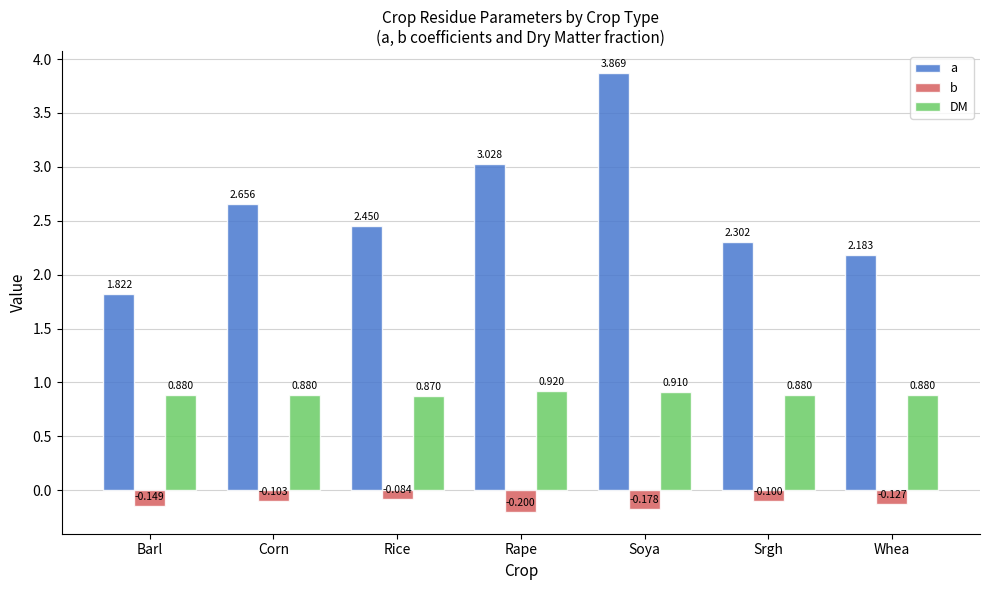

The value of a at Soya is 6.0. True or false?

False